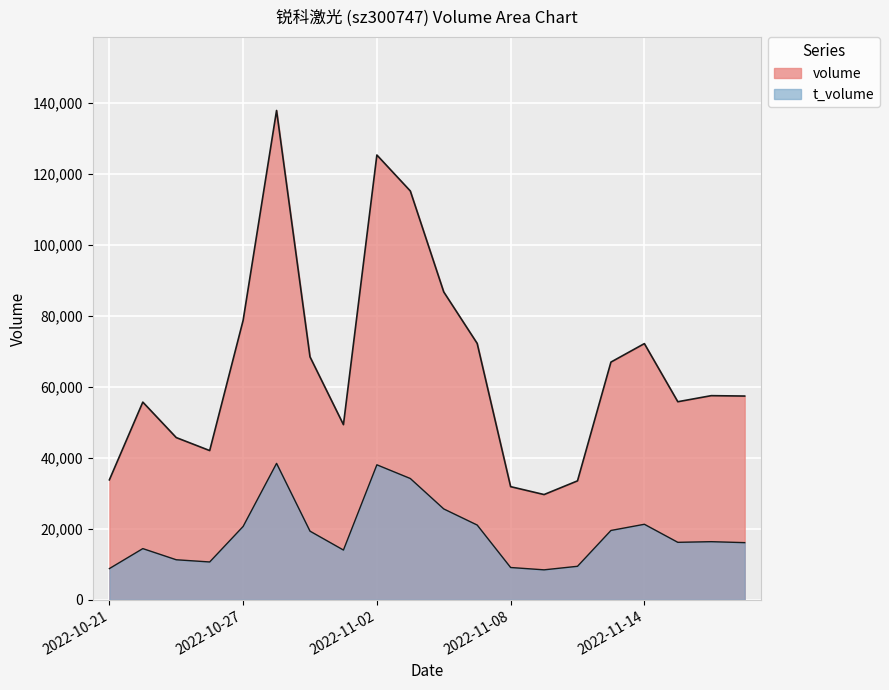

True or false: t_volume has a value of 25598 at 2022-11-04.

True